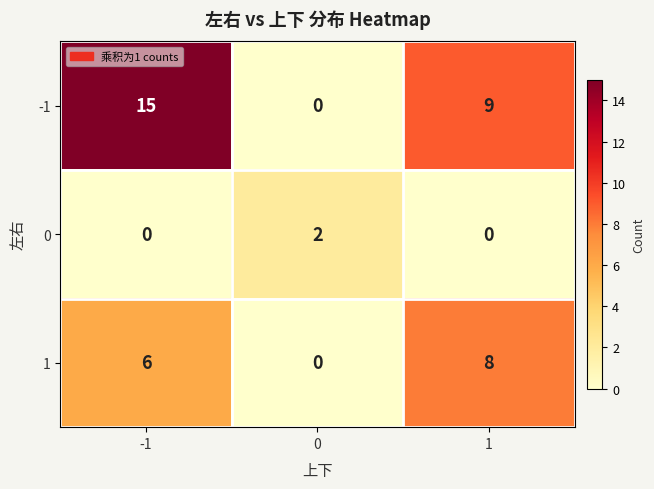

At how many categories does at least one series exceed 14?

1